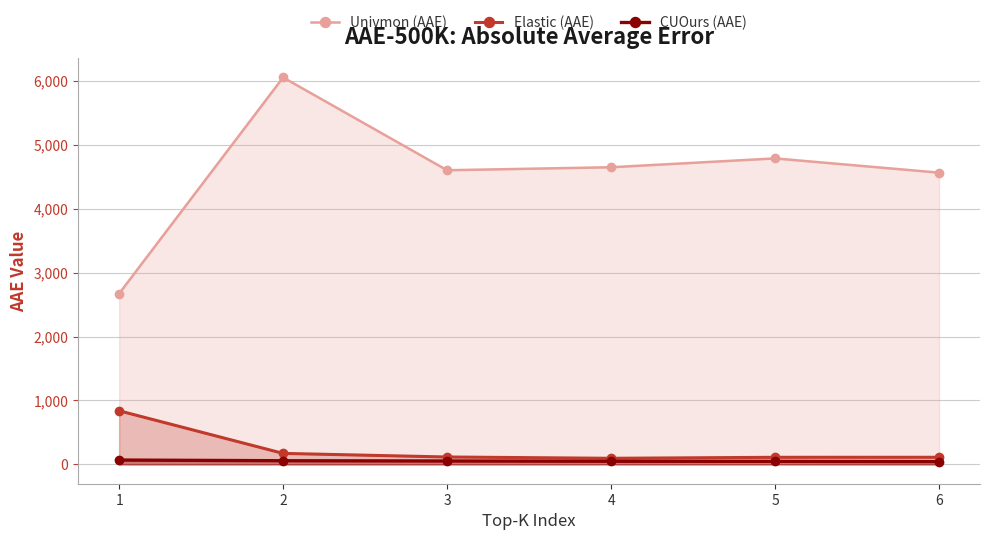

How many interior local peaks does the Univmon (AAE) series have?

2